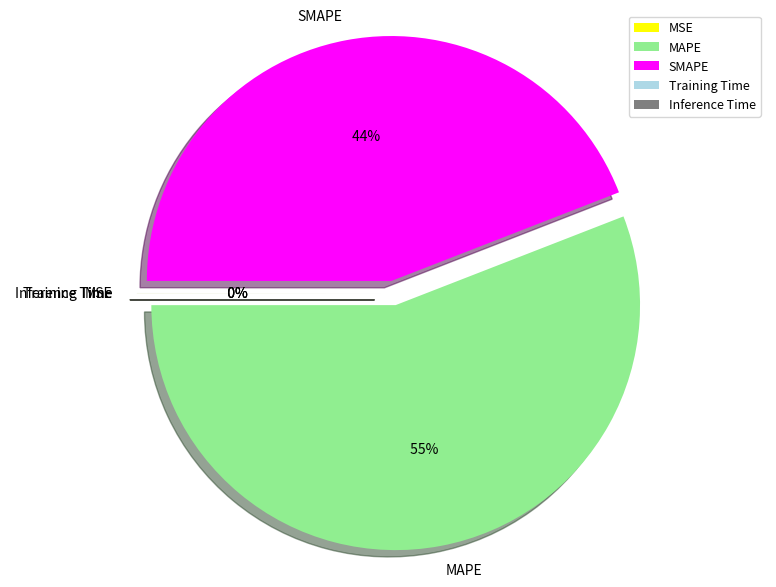

Which category has the smallest portion of the pie?

Inference Time